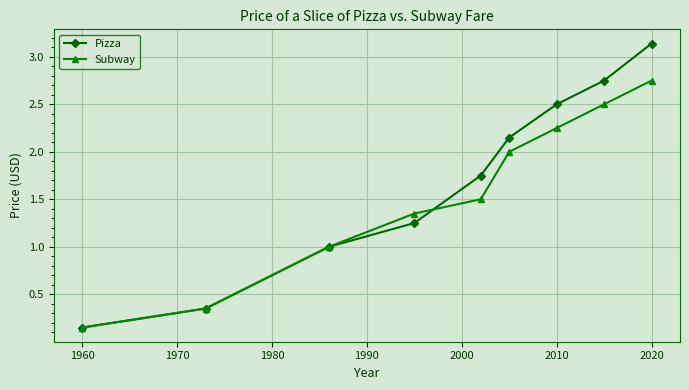

Which series has the largest total across all categories?

Pizza